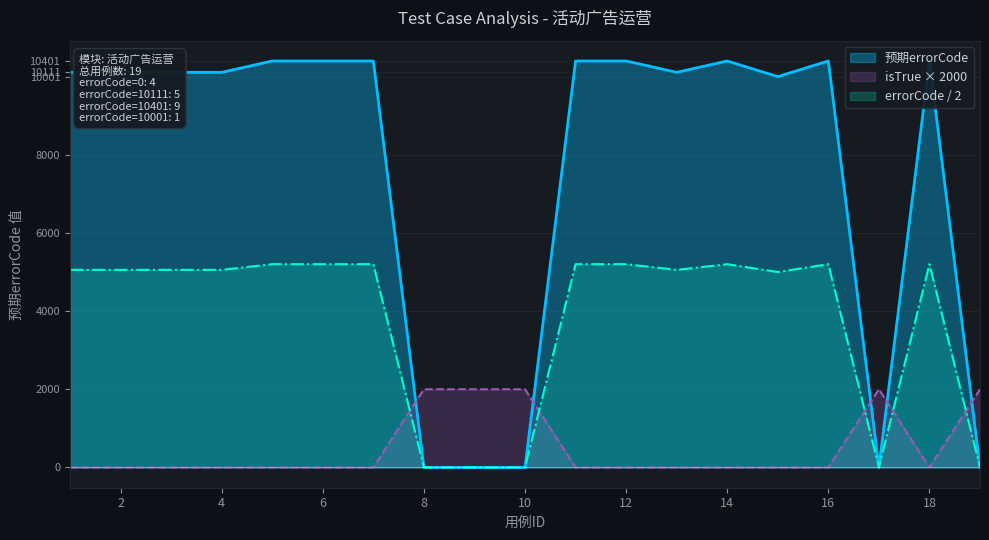

What is the difference between the highest and lowest values at 4?

10111